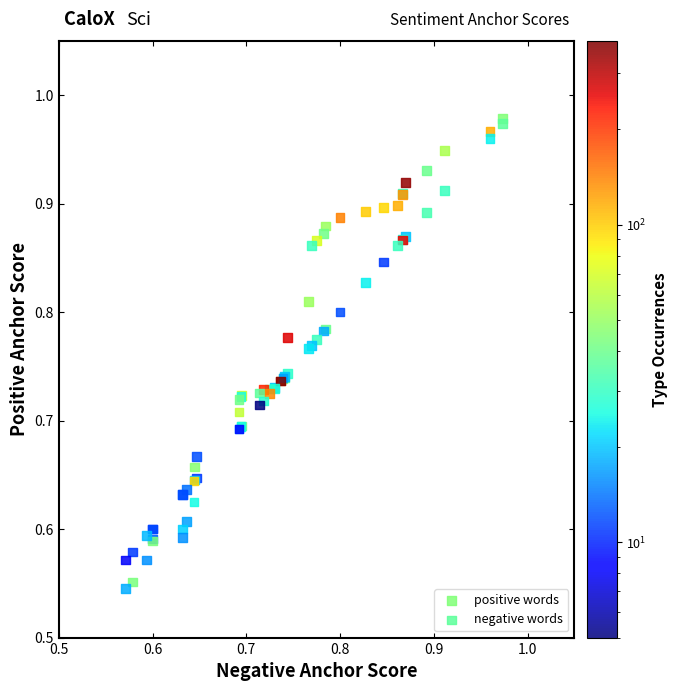

What are all the series names shown in the legend?

positive words, negative words